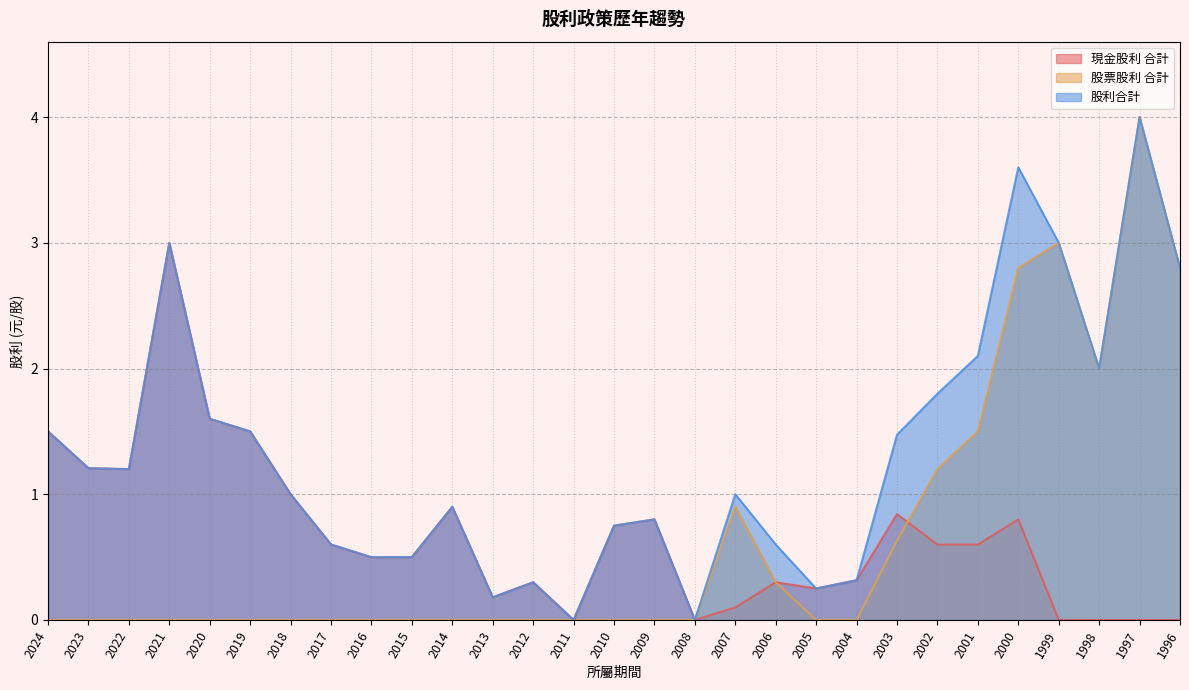

At which category does 現金股利 合計 reach its first local valley?

2022